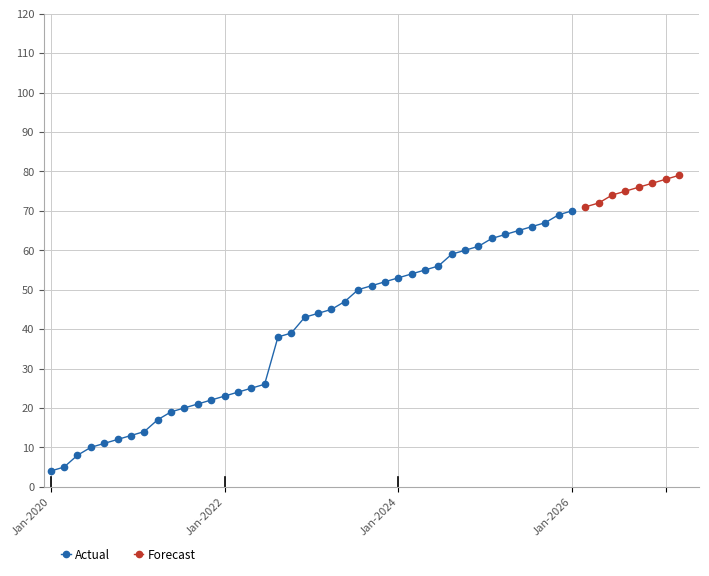

What is the minimum value for Actual?

4